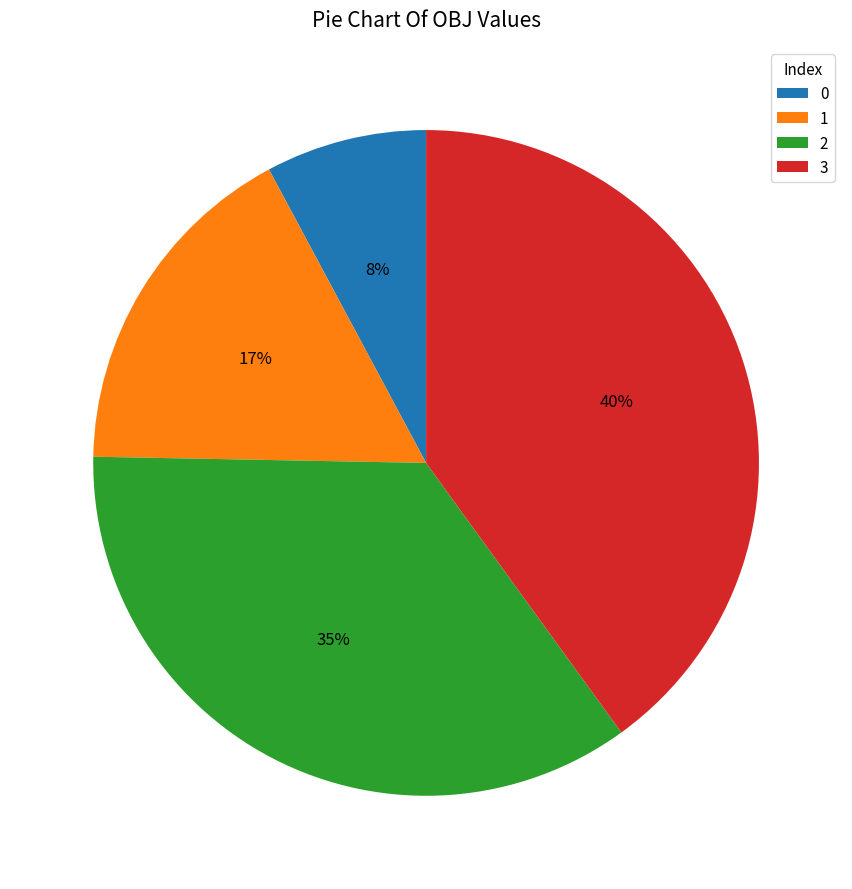

Approximately how many times larger is the value at 3 compared to 1?

2.4